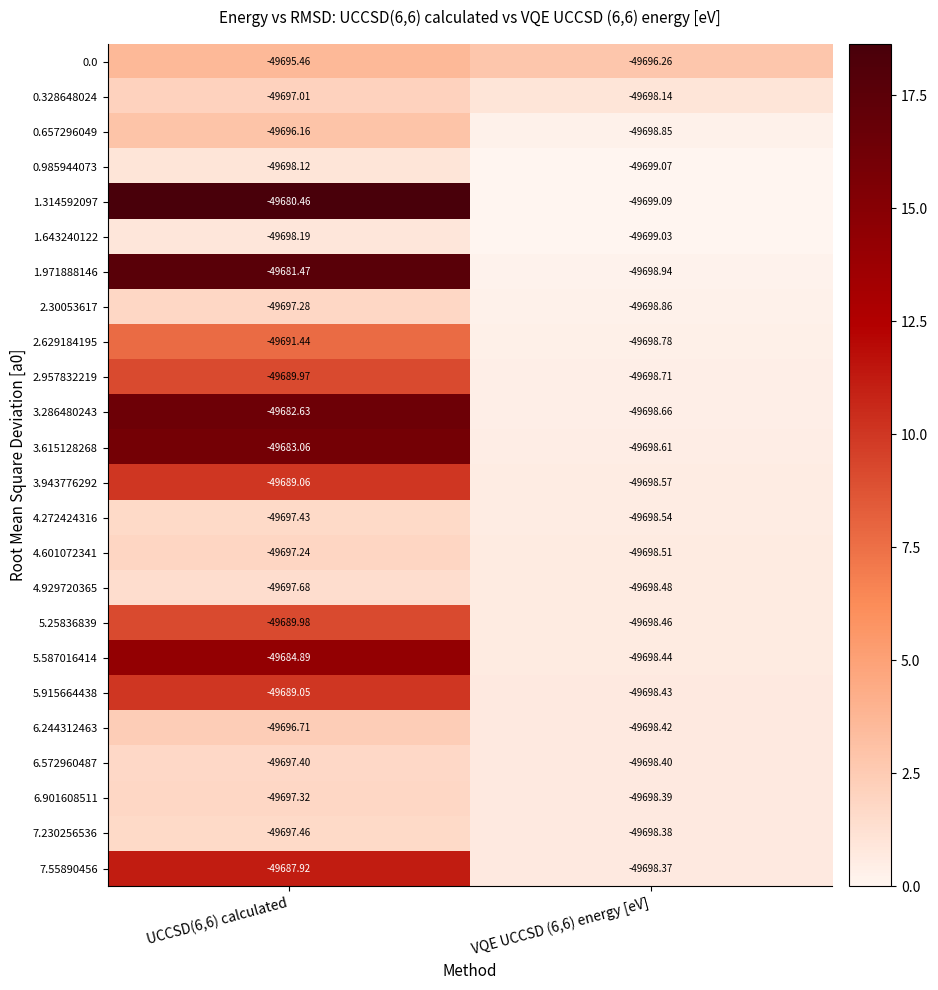

Is the value of 7.230256536 at UCCSD(6,6) calculated greater than the value of 3.943776292 at VQE UCCSD (6,6) energy [eV]?

Yes